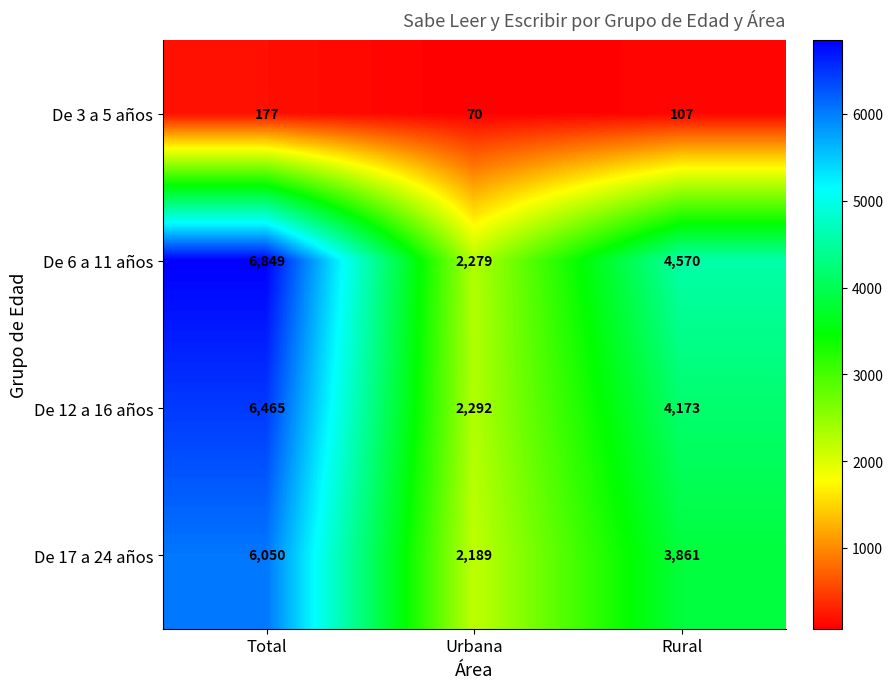

Which label corresponds to the largest value in the chart?

Total